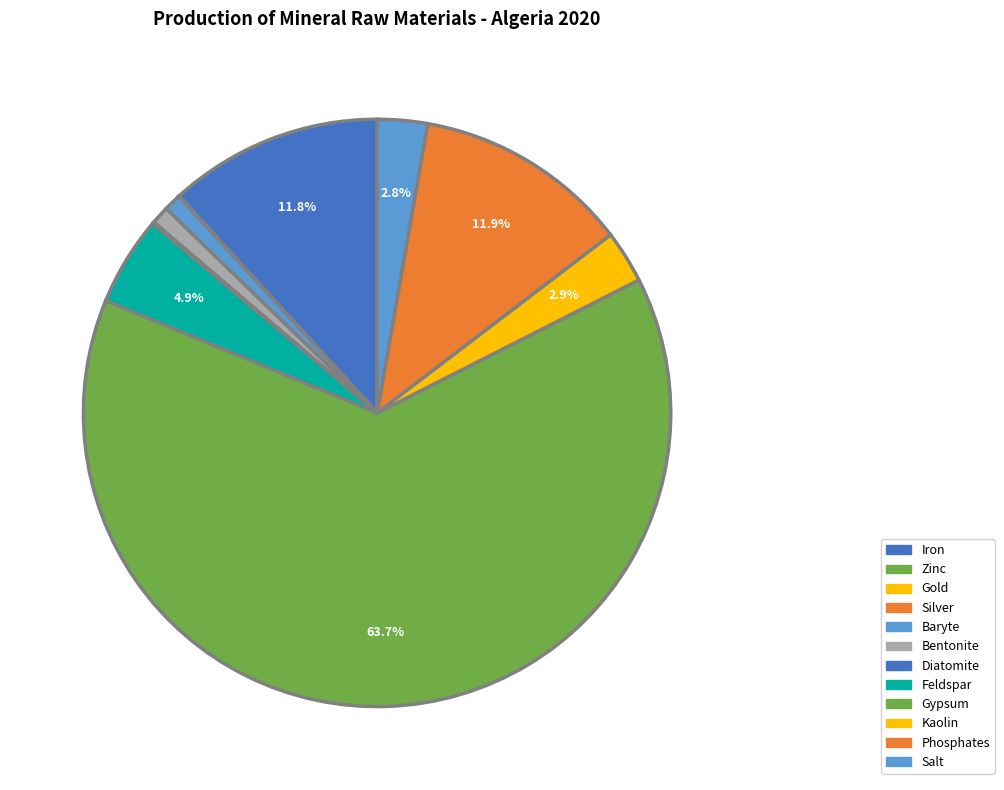

To the nearest percent, what is the combined percentage of Baryte and Kaolin?

4%